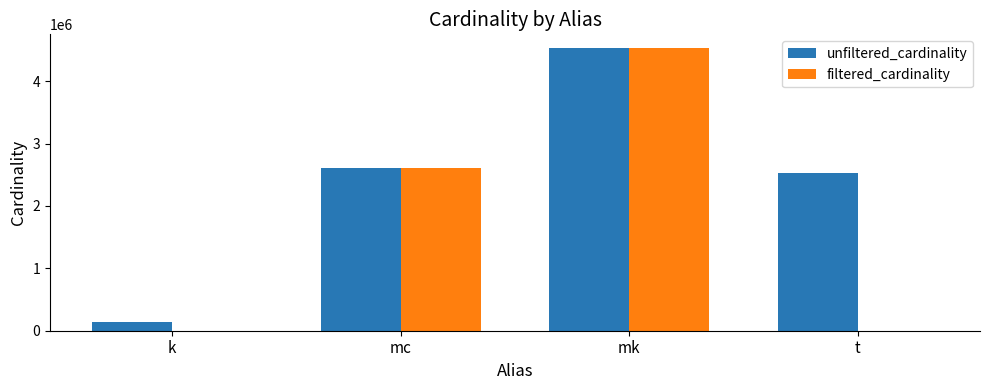

Does the chart contain stacked bars?

No